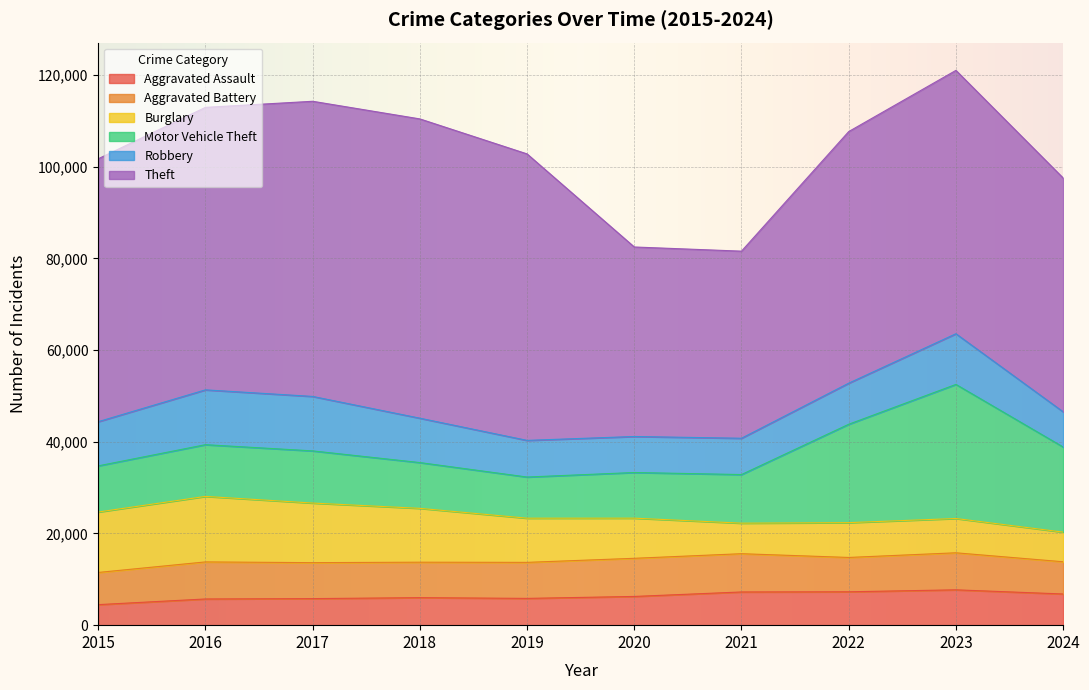

List the labels in order of Aggravated Assault value, largest first.

2023, 2022, 2021, 2024, 2020, 2018, 2019, 2017, 2016, 2015